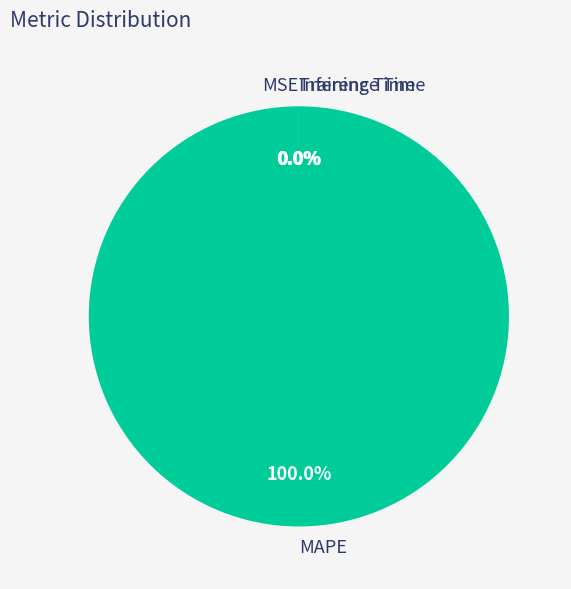

Which category has the smallest portion of the pie?

Inference Time